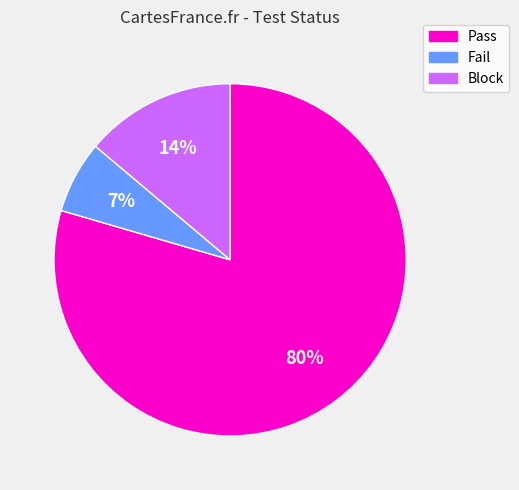

Which category has the smallest portion of the pie?

Fail